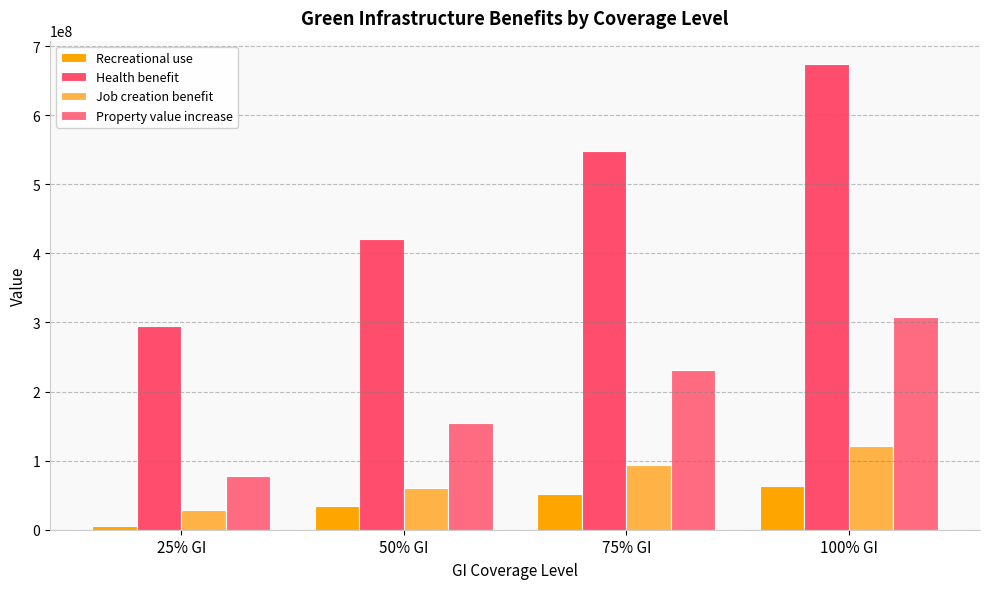

Reading left to right, extract all data points from this chart.

Recreational use: 25% GI=4684956	50% GI=34016111	75% GI=51271313	100% GI=62912556
Health benefit: 25% GI=294200000	50% GI=420900000	75% GI=547500000	100% GI=674200000
Job creation benefit: 25% GI=28000000	50% GI=60000000	75% GI=93000000	100% GI=121000000
Property value increase: 25% GI=77123000	50% GI=154246000	75% GI=231369000	100% GI=308492000